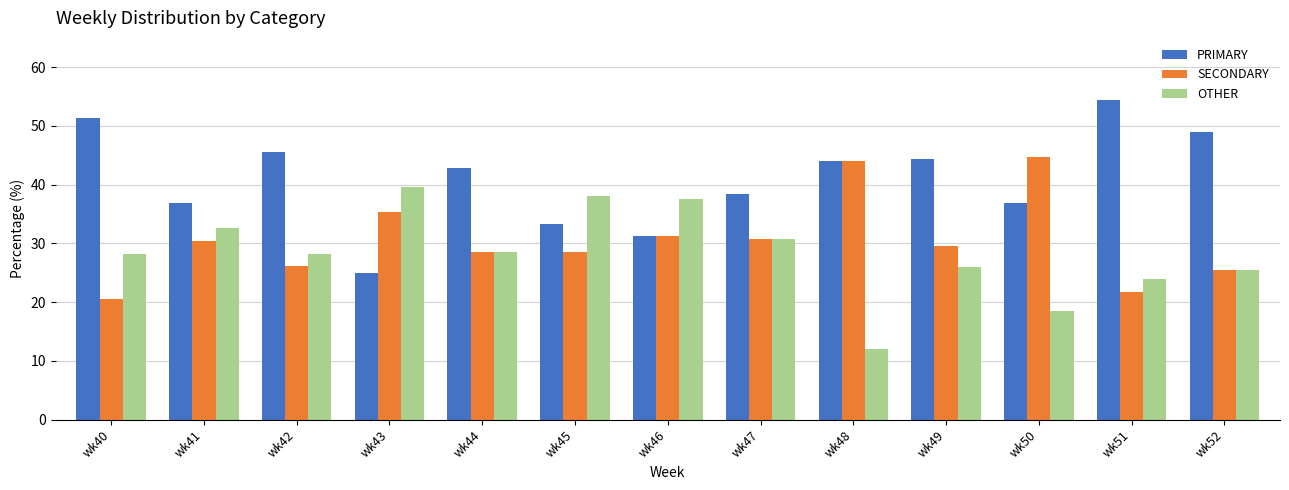

Is the value of PRIMARY at wk44 greater than the value of SECONDARY at wk52?

Yes